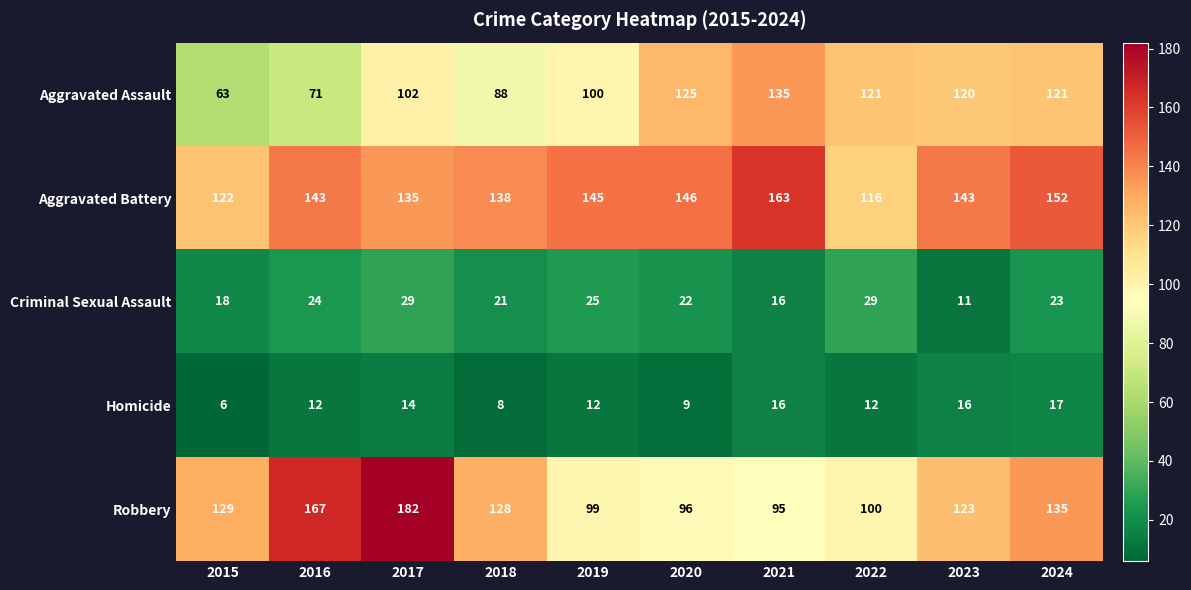

What is the difference between the maximum and minimum values in the Criminal Sexual Assault series?

18